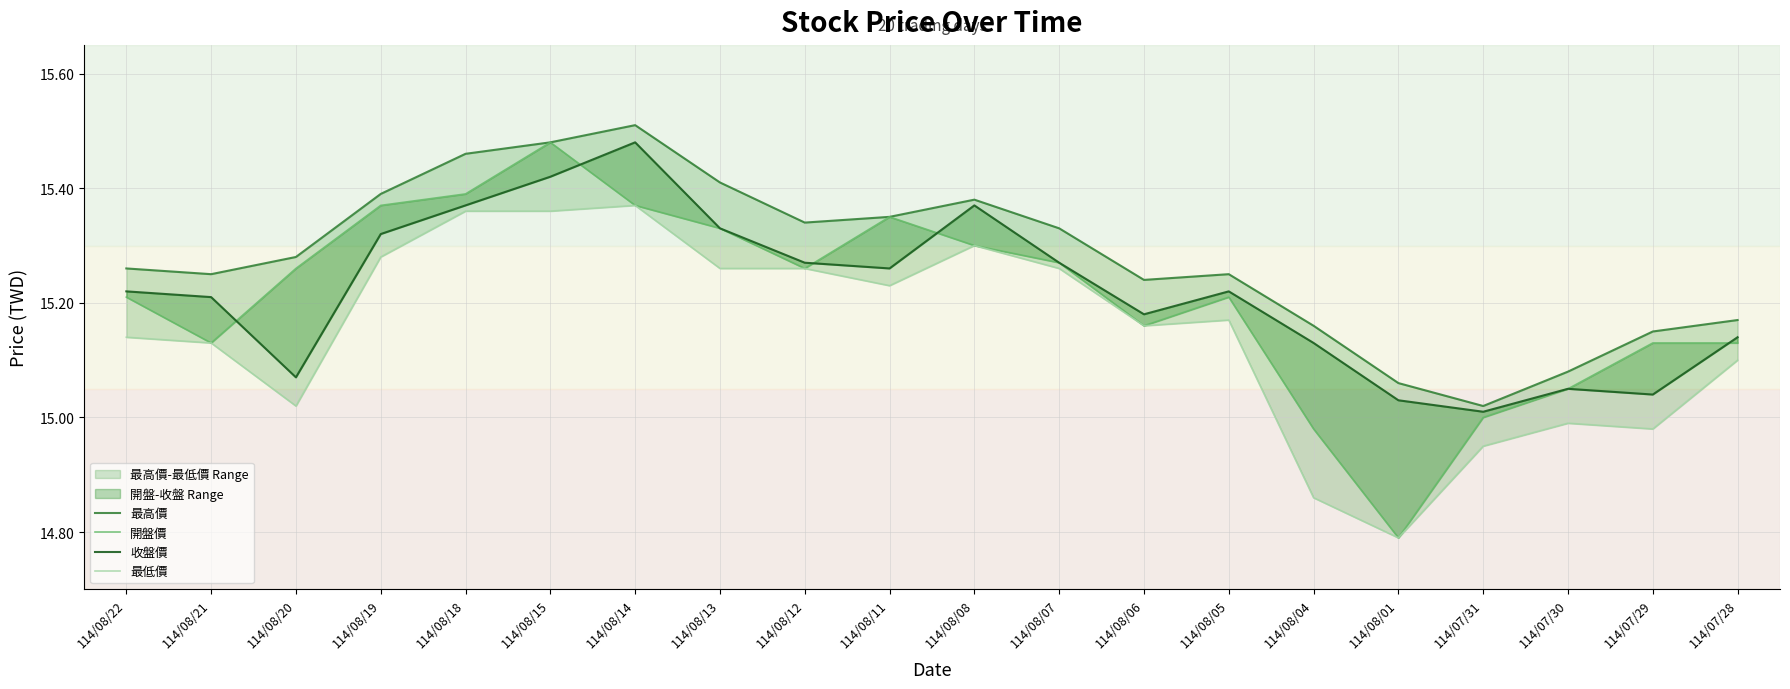

Where is 最低價 nearest to the value 15?

114/07/30